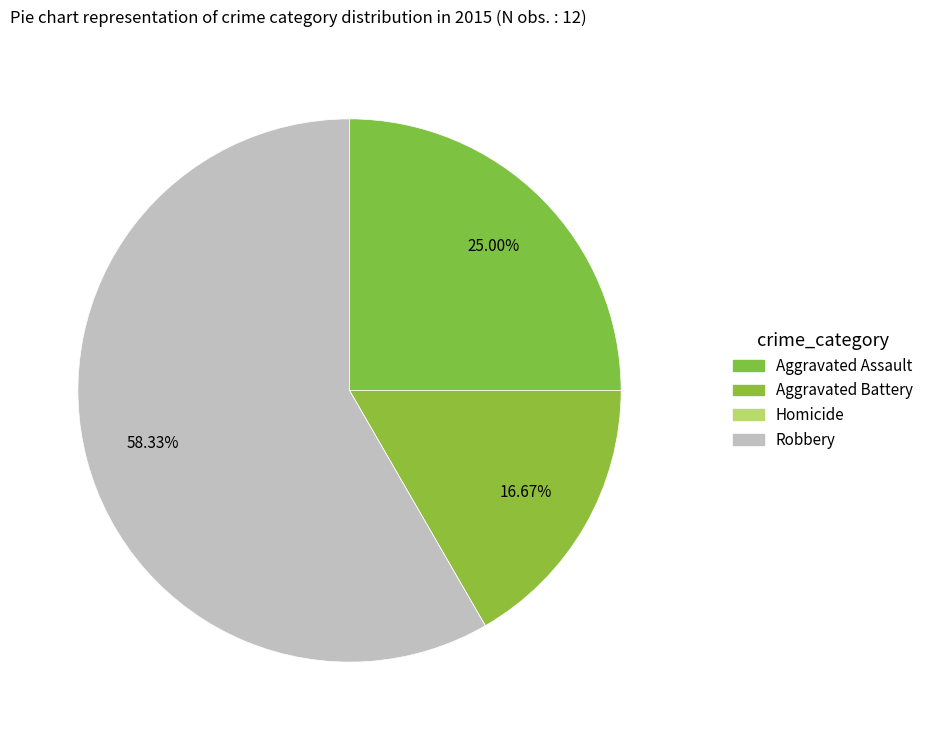

True or false: Robbery accounts for 58% of the total.

True